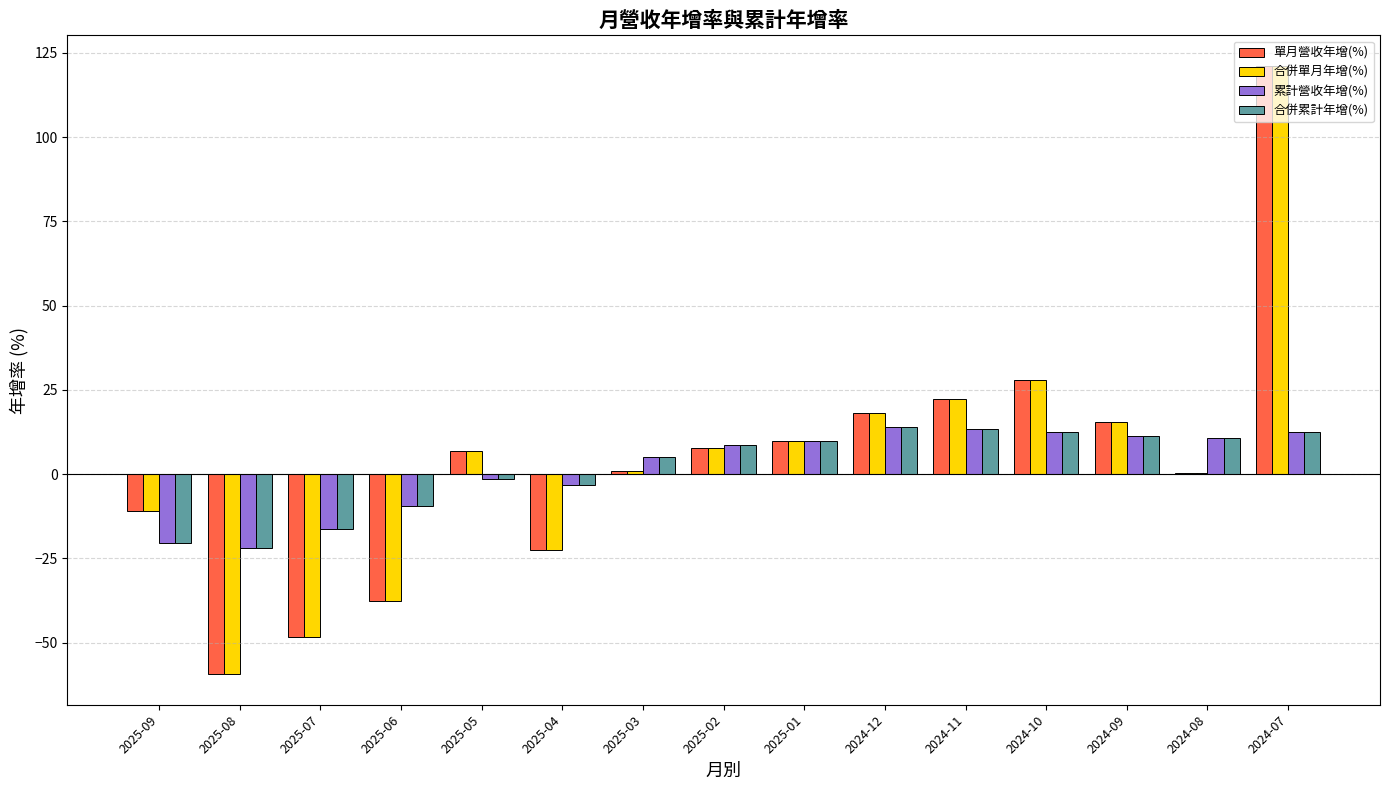

How many data points does each series have?

15